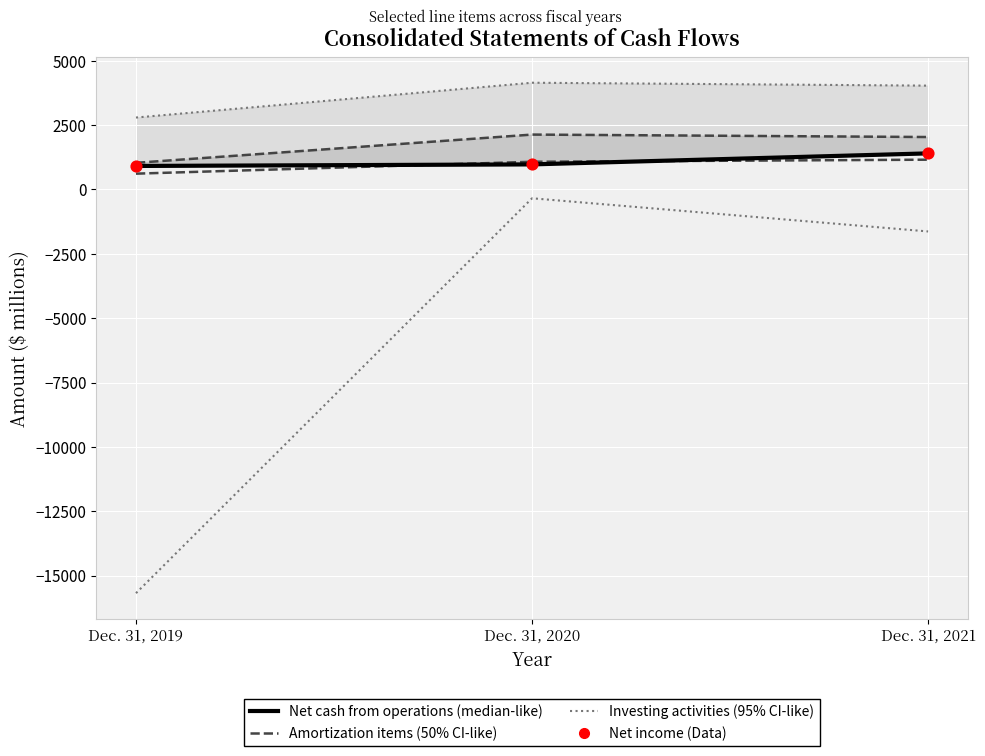

At which category is the sum across all series the highest?

Dec. 31, 2020